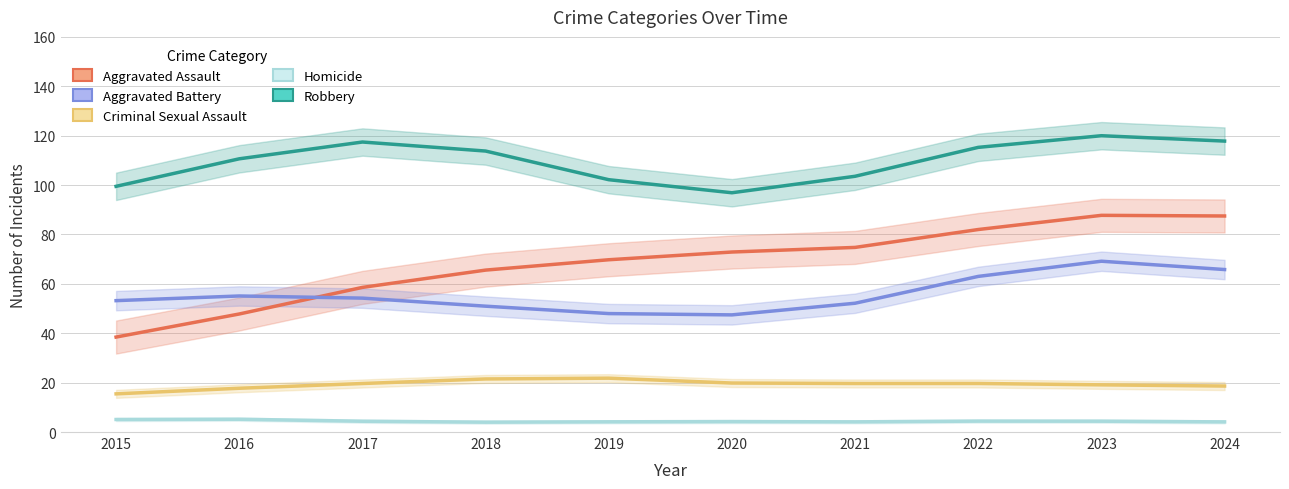

Reading left to right, extract all data points from this chart.

Aggravated Assault: 38.5	47.8	58.6	65.6	69.8	72.9	74.8	82.0	87.7	87.5
Aggravated Battery: 53.2	55.1	54.2	51.0	48.0	47.4	52.2	63.0	69.2	65.8
Criminal Sexual Assault: 15.5	17.7	19.6	21.5	21.8	19.8	19.7	19.7	19.1	18.6
Homicide: 5.1	5.2	4.4	4.0	4.1	4.2	4.1	4.4	4.4	4.1
Robbery: 99.5	110.6	117.4	113.8	102.2	96.9	103.6	115.3	120.0	117.8